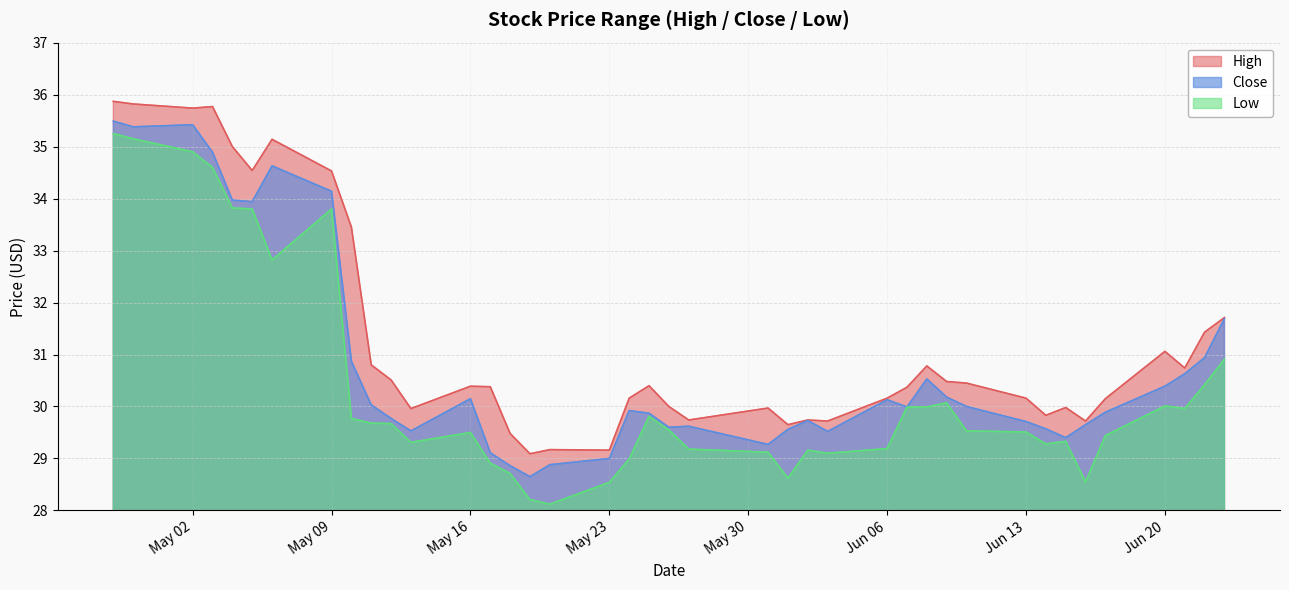

How many lines are shown in the chart?

3